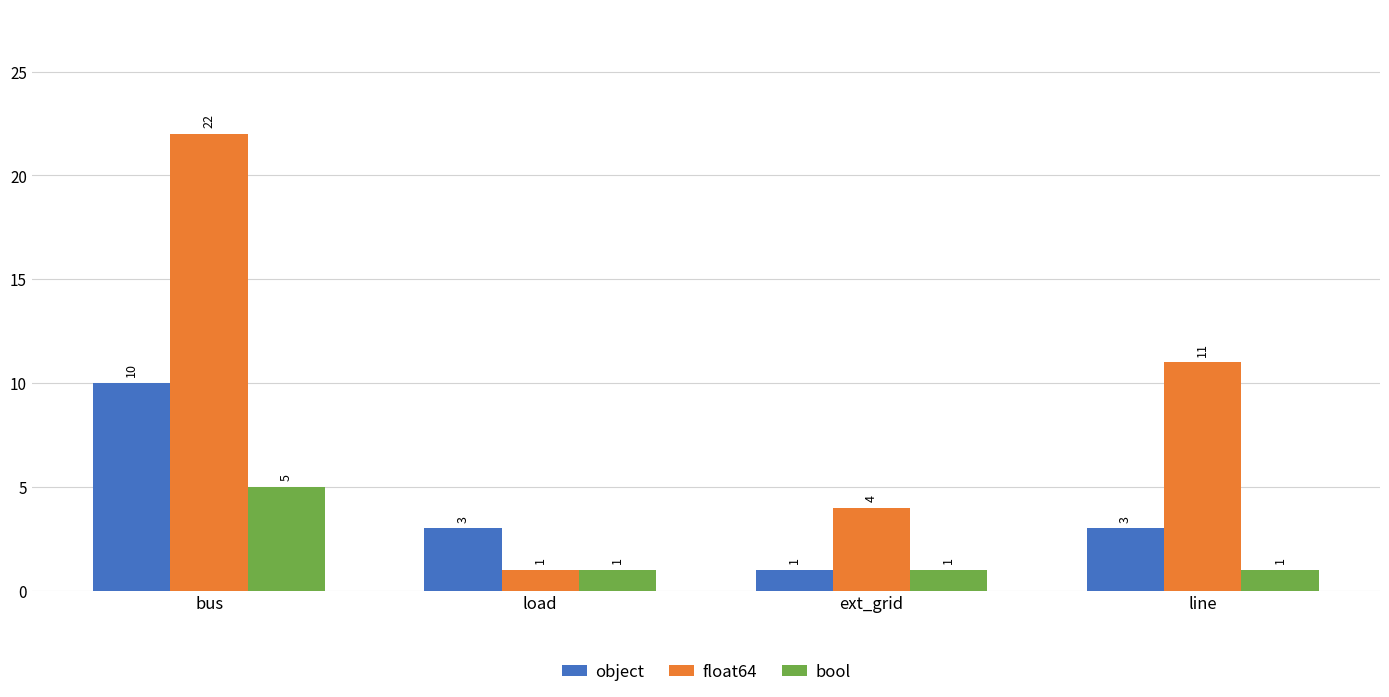

At which category is the sum across all series the highest?

bus